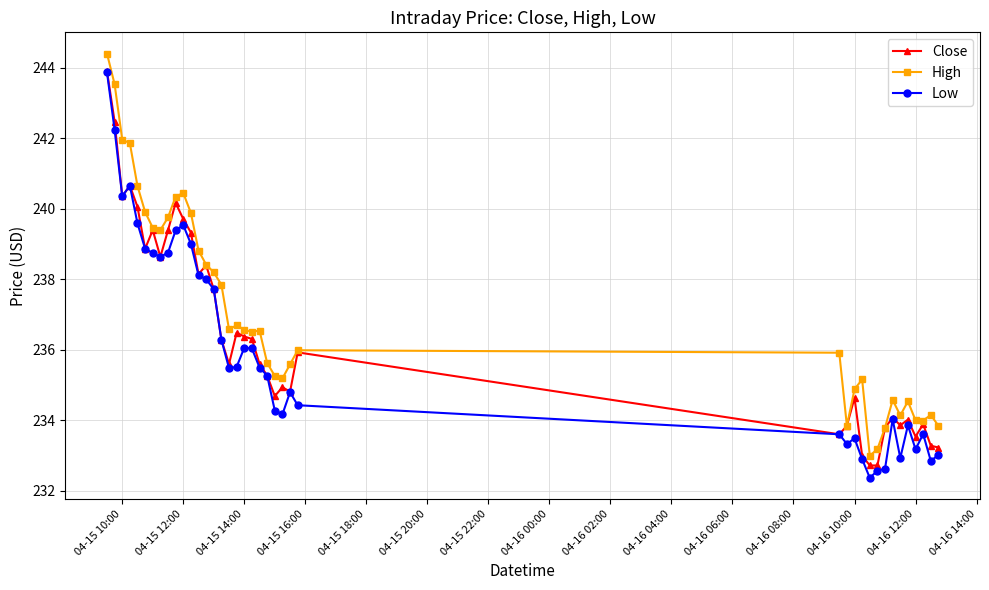

Which series has the largest total across all categories?

High